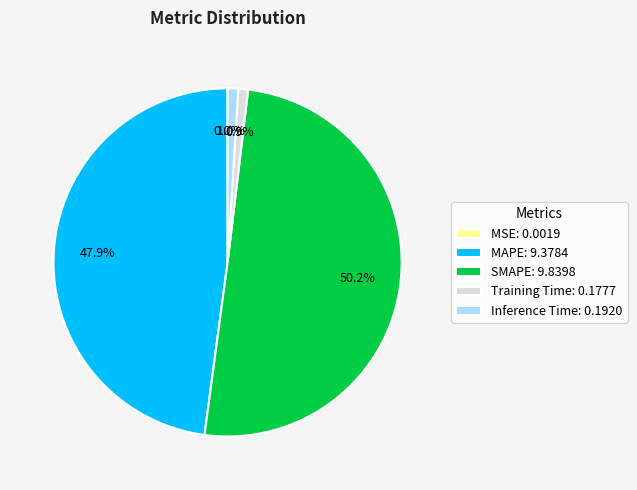

What percentage is the MAPE slice, to the nearest percent?

48%